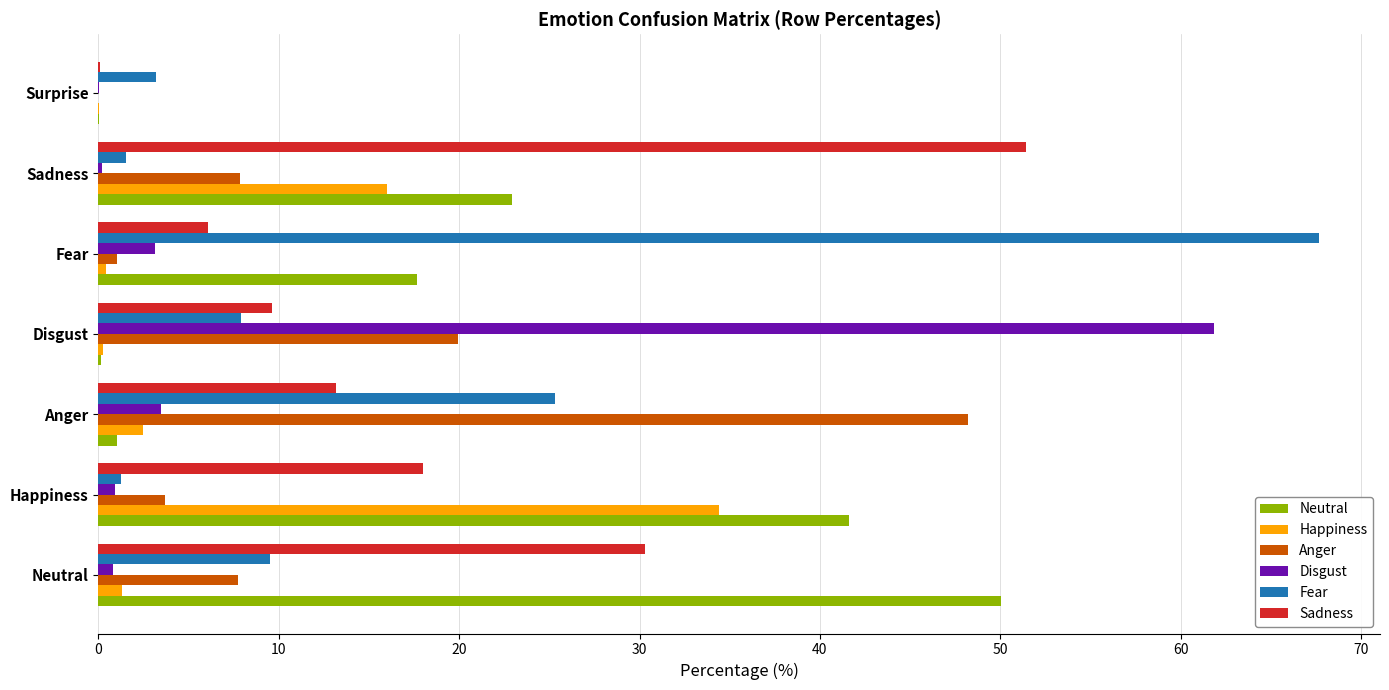

True or false: Anger has a value of 48.2 at Anger.

True